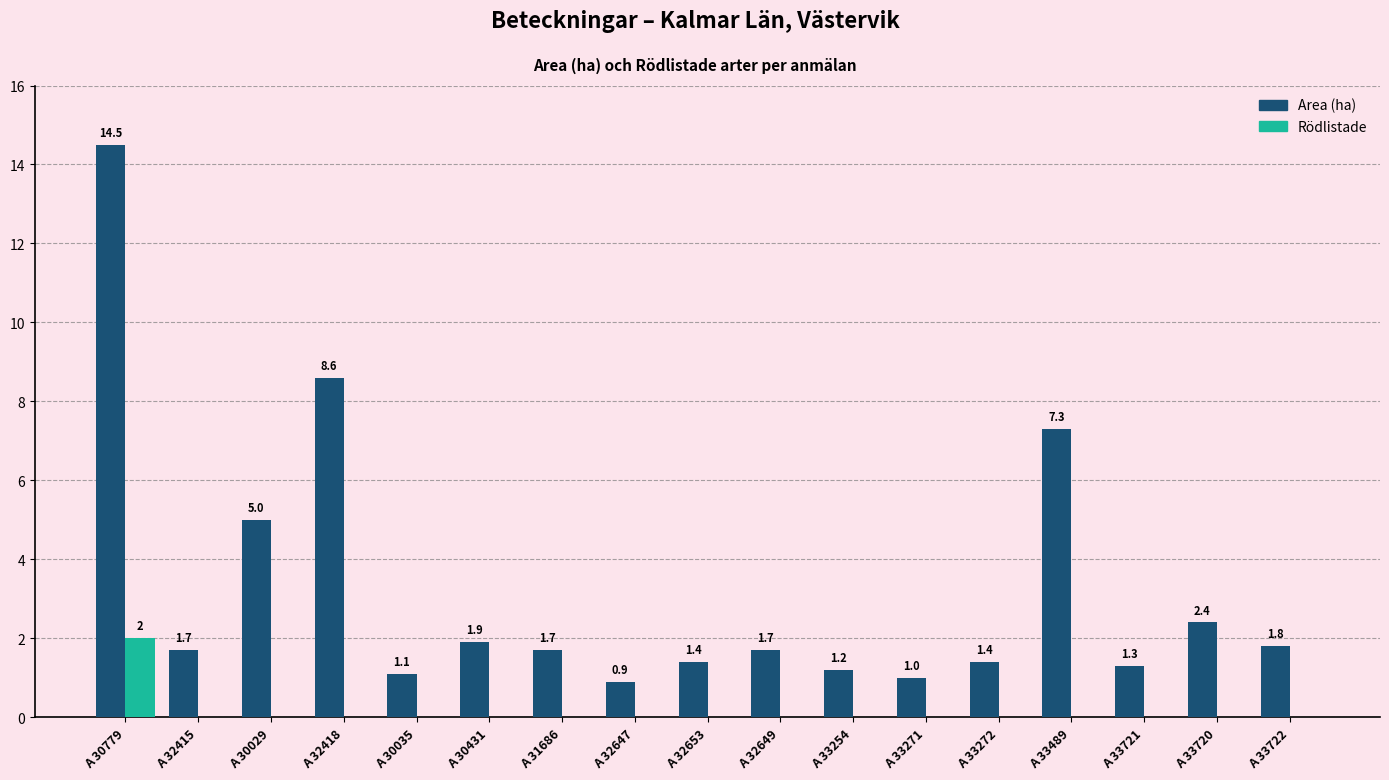

The Area (ha) series shows 0.8 at A 31686. True or false?

False